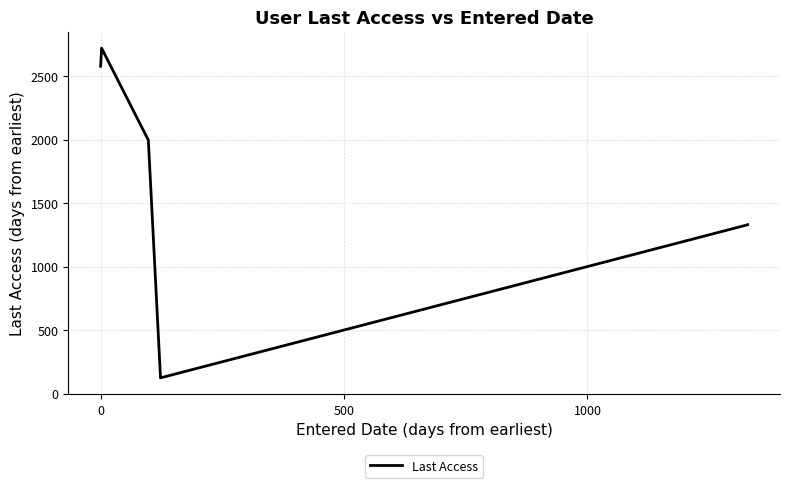

Does the chart display data point markers on the line(s)?

No